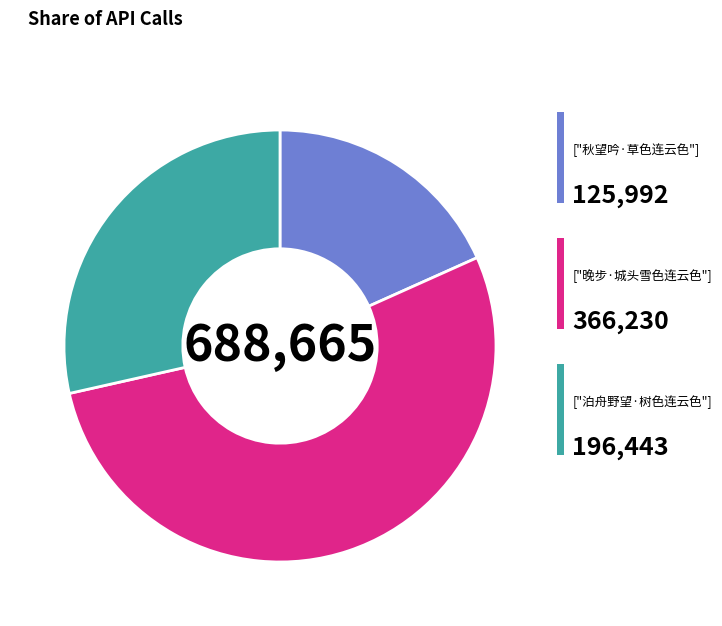

Is there any slice that represents more than half of the pie?

Yes